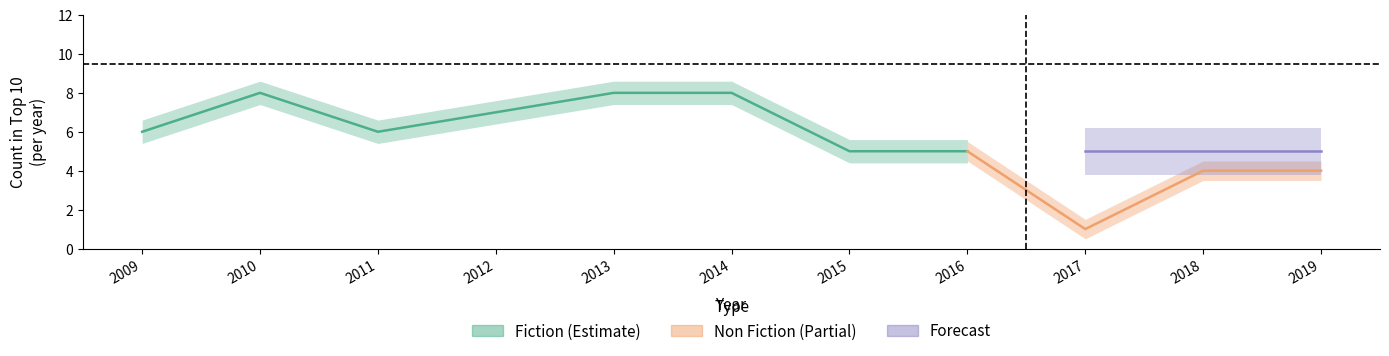

The Fiction series shows 10 at 2018. True or false?

False